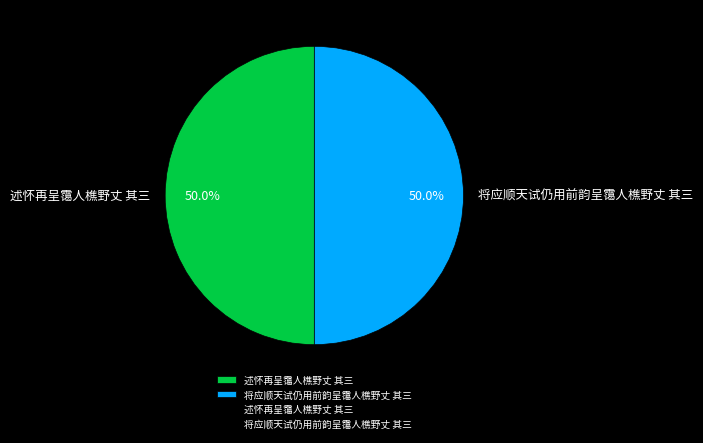

Count the number of slices in the pie.

2